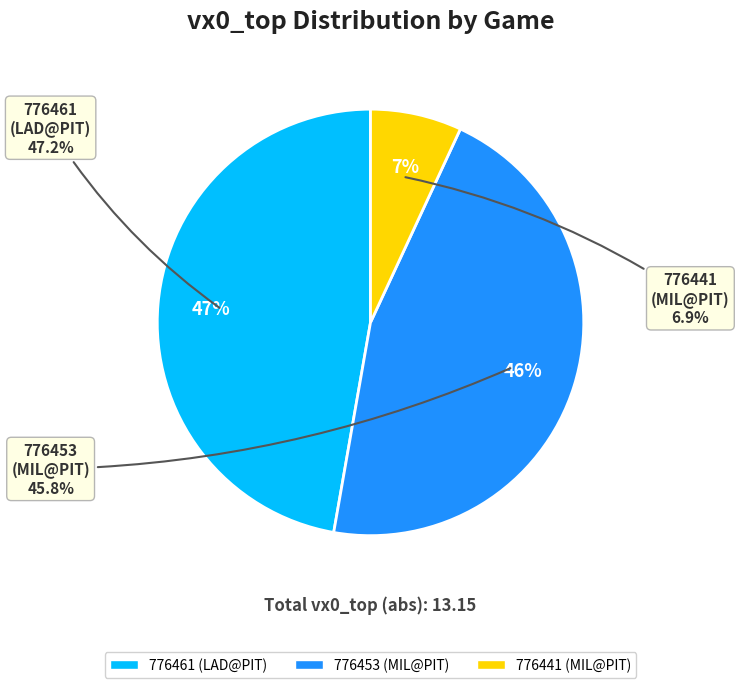

To the nearest percent, what is the difference between the 776453 (MIL@PIT) and 776441 (MIL@PIT) slice percentages?

39%